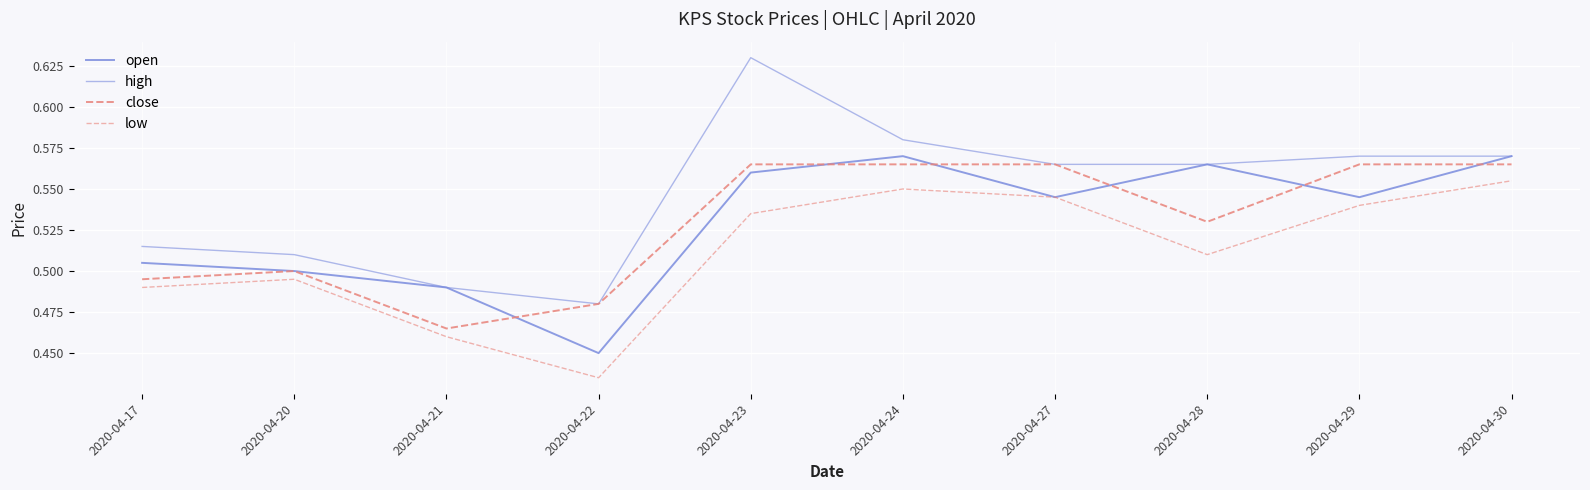

Is the value of close at 2020-04-30 greater than the value of high at 2020-04-20?

Yes